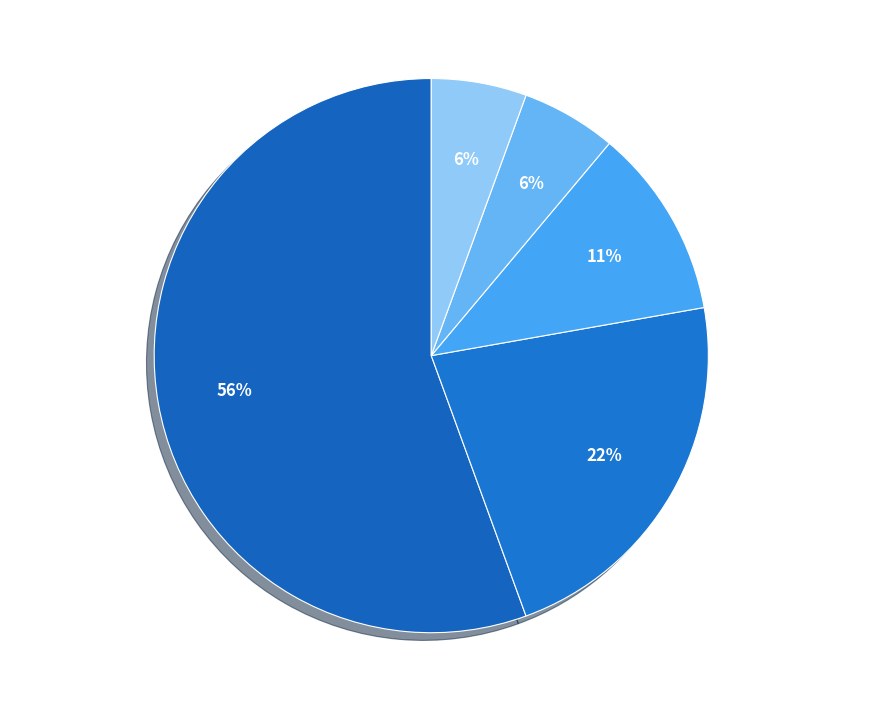

Which category accounts for the majority?

焦点 (tag id=9)